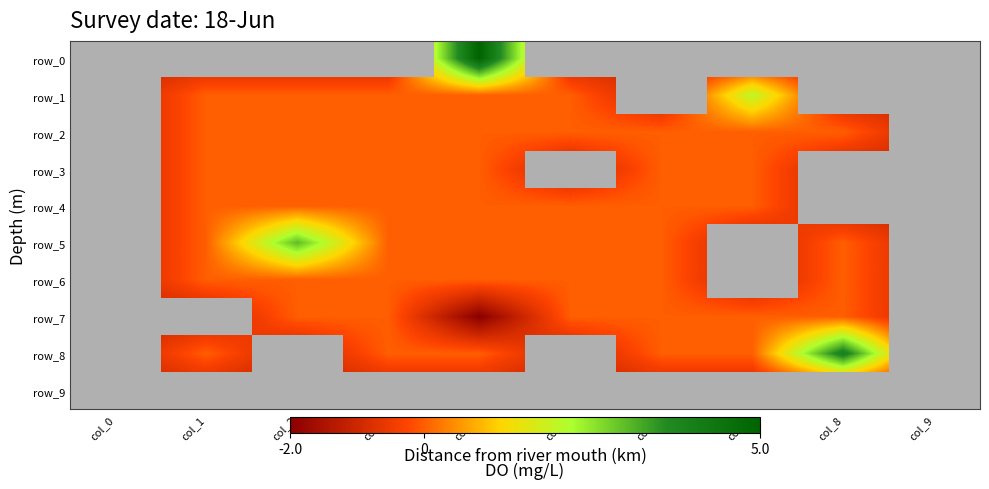

What is the difference between the maximum and second lowest values in the row_2 series?

1